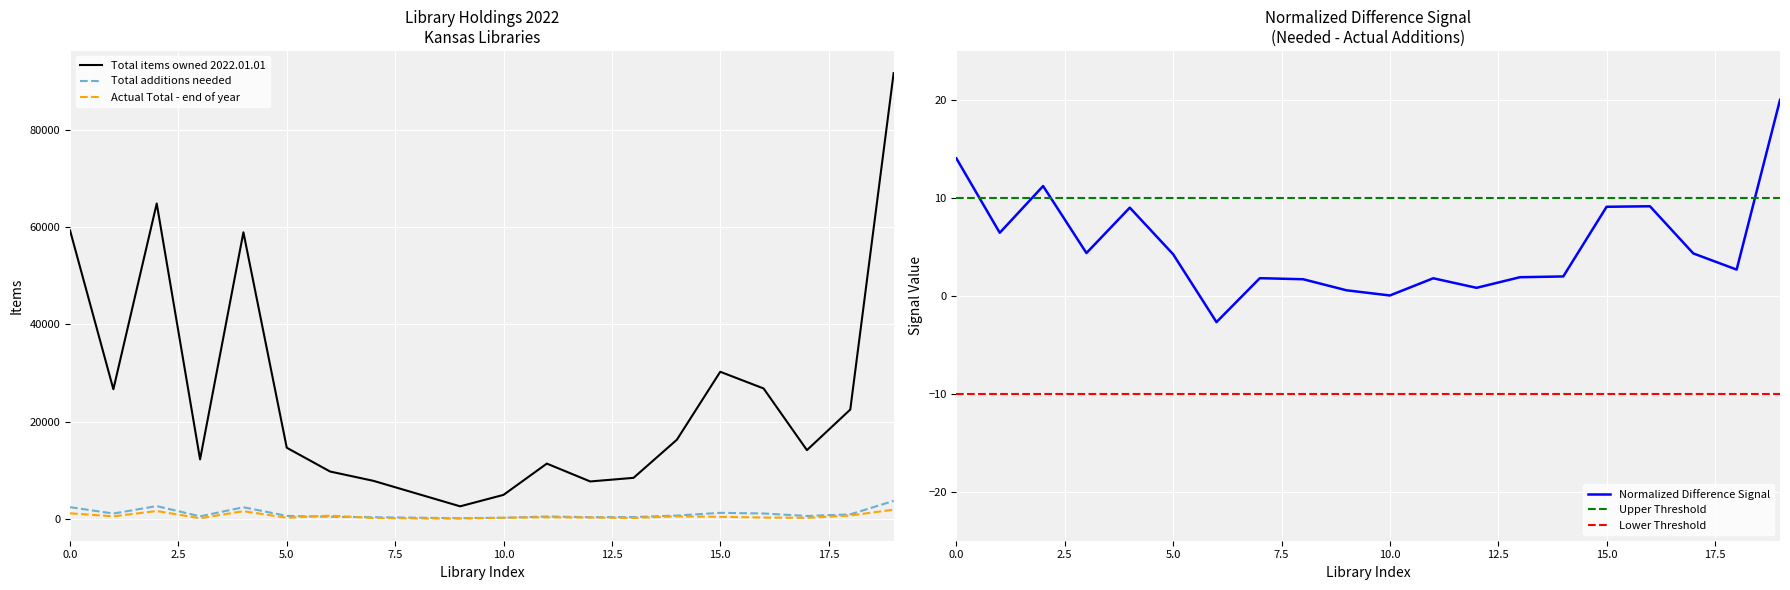

What is the maximum value shown in the chart?

91746.0